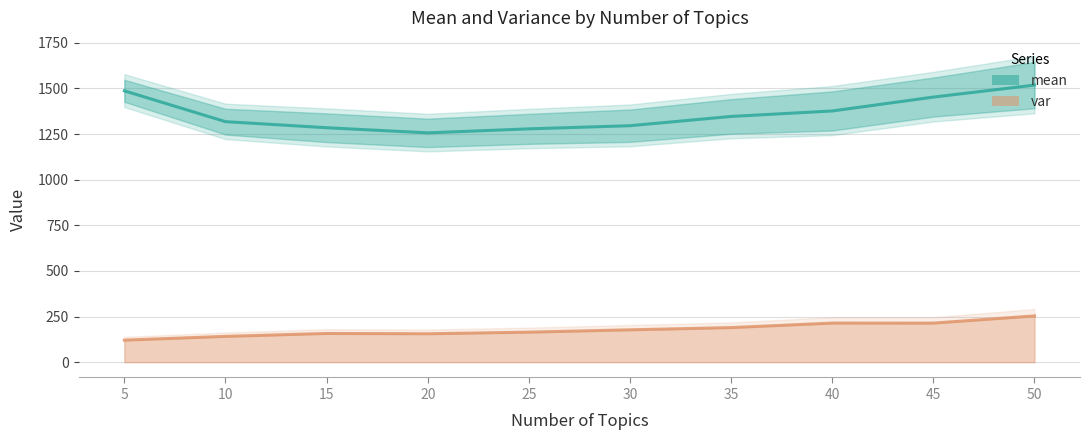

The mean series shows 1518.5 at 50. True or false?

True